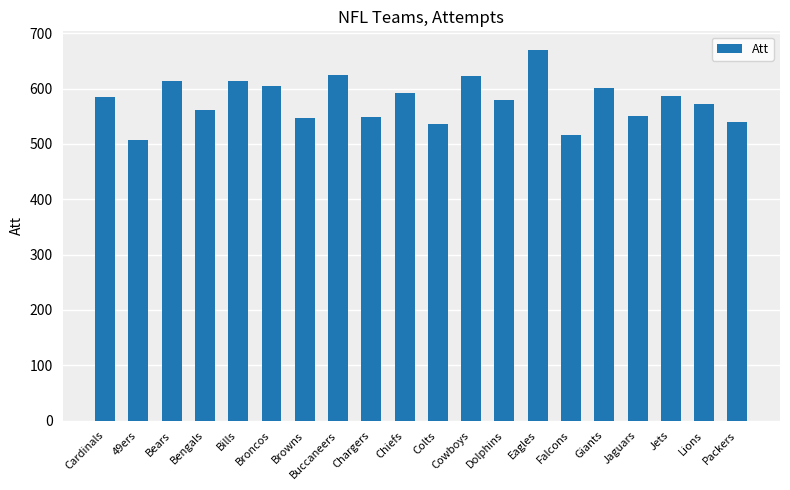

What is the ratio of the value at Chargers to the value at Jets?

0.9